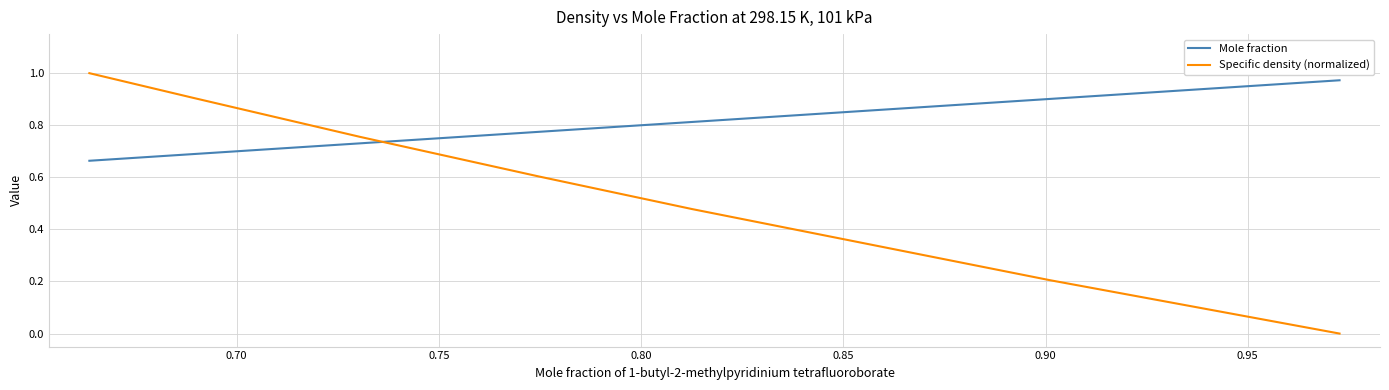

Does the chart have visible grid lines?

Yes